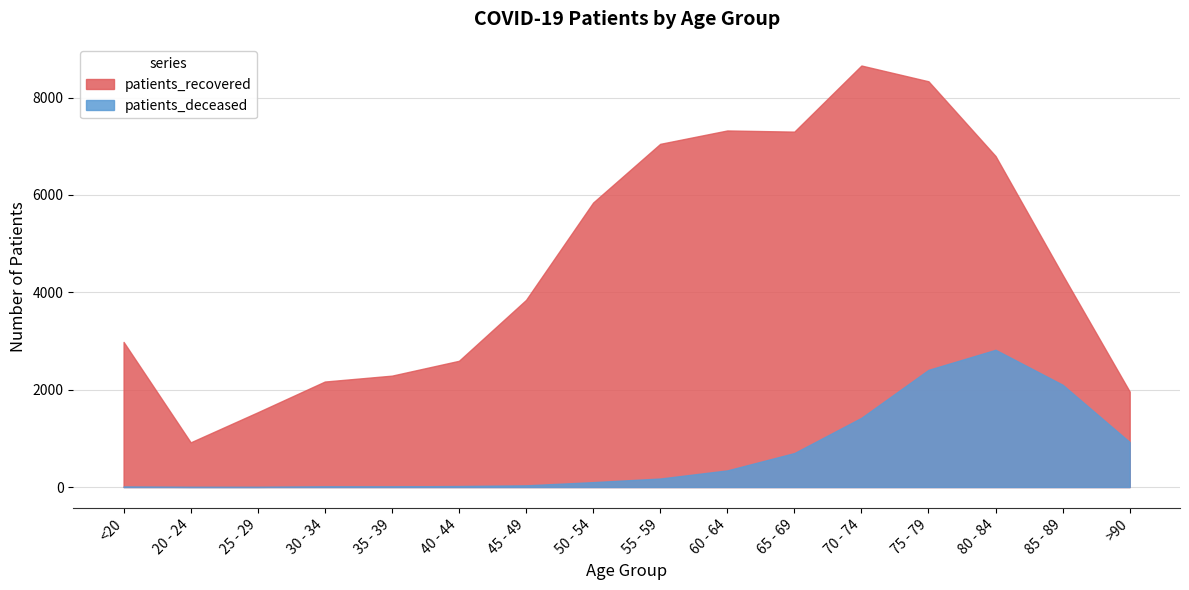

True or false: patients_deceased has a value of 101 at 50 - 54.

True